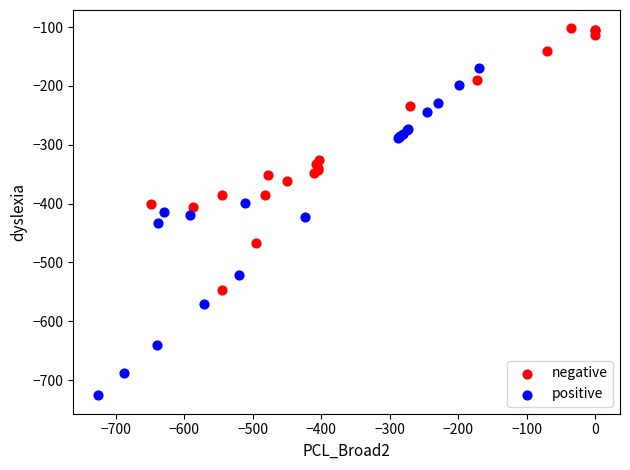

Which series reaches the minimum Y coordinate?

positive